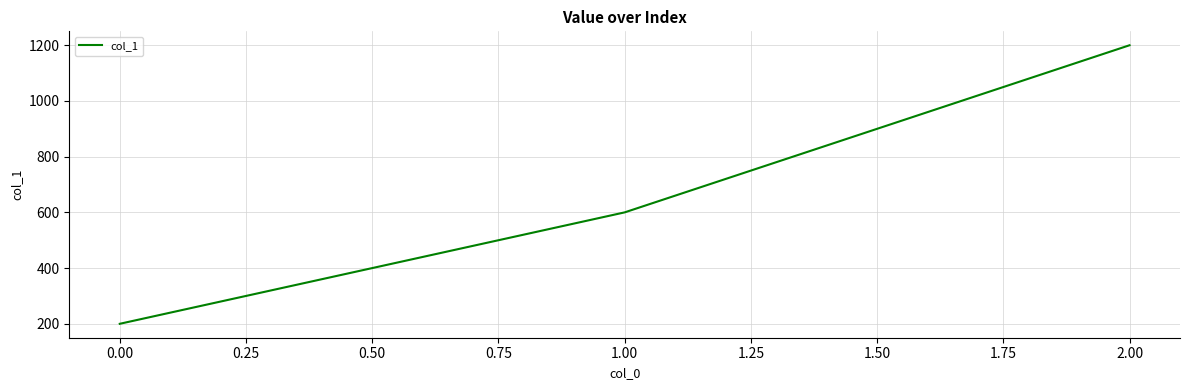

Count the number of data series in this chart.

1